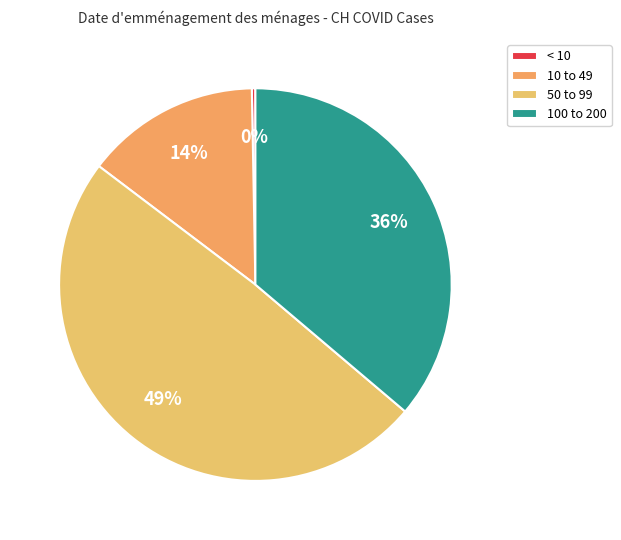

How many slices are in this pie chart?

4